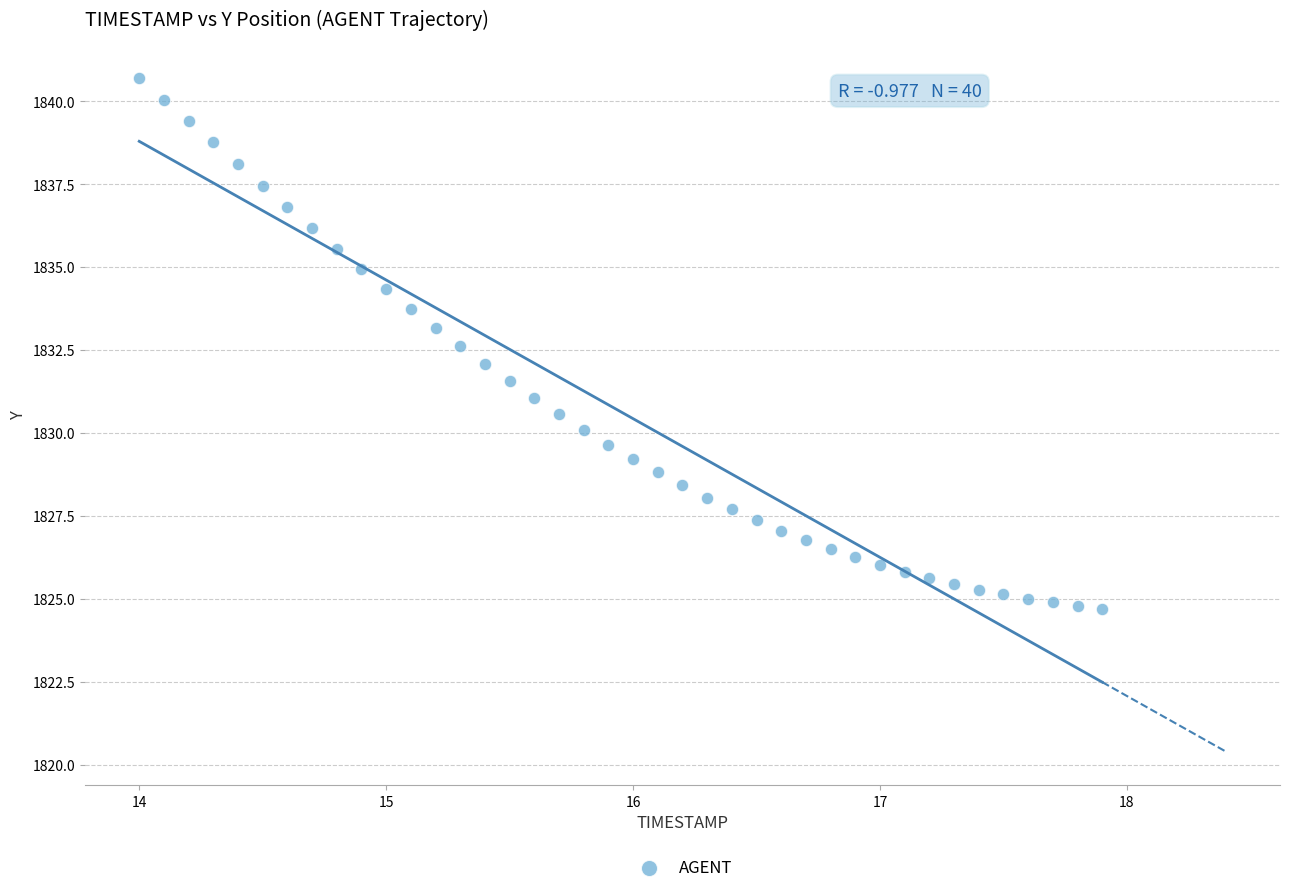

What is the range of X values (max minus min)?

3.9